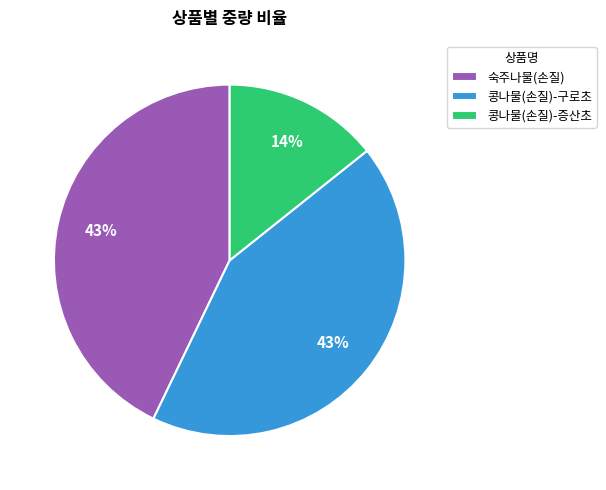

Does 숙주나물(손질) account for over 50% of the chart?

No